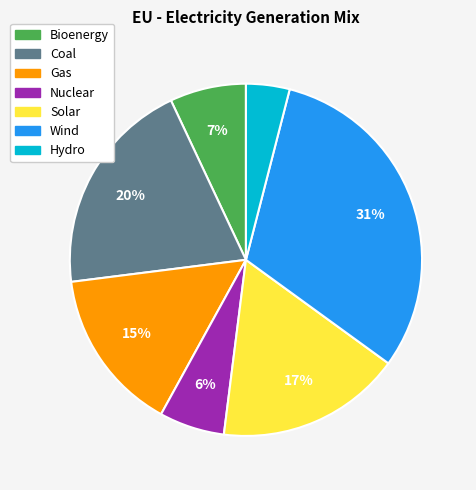

Does Solar represent more than half of the total?

No